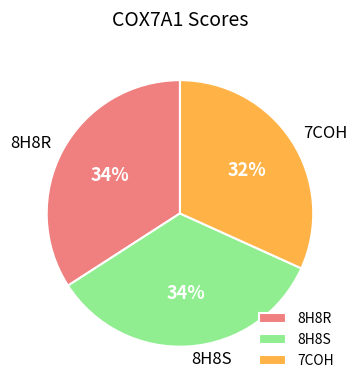

To the nearest percent, what is the difference between the largest and smallest slice percentages?

2%